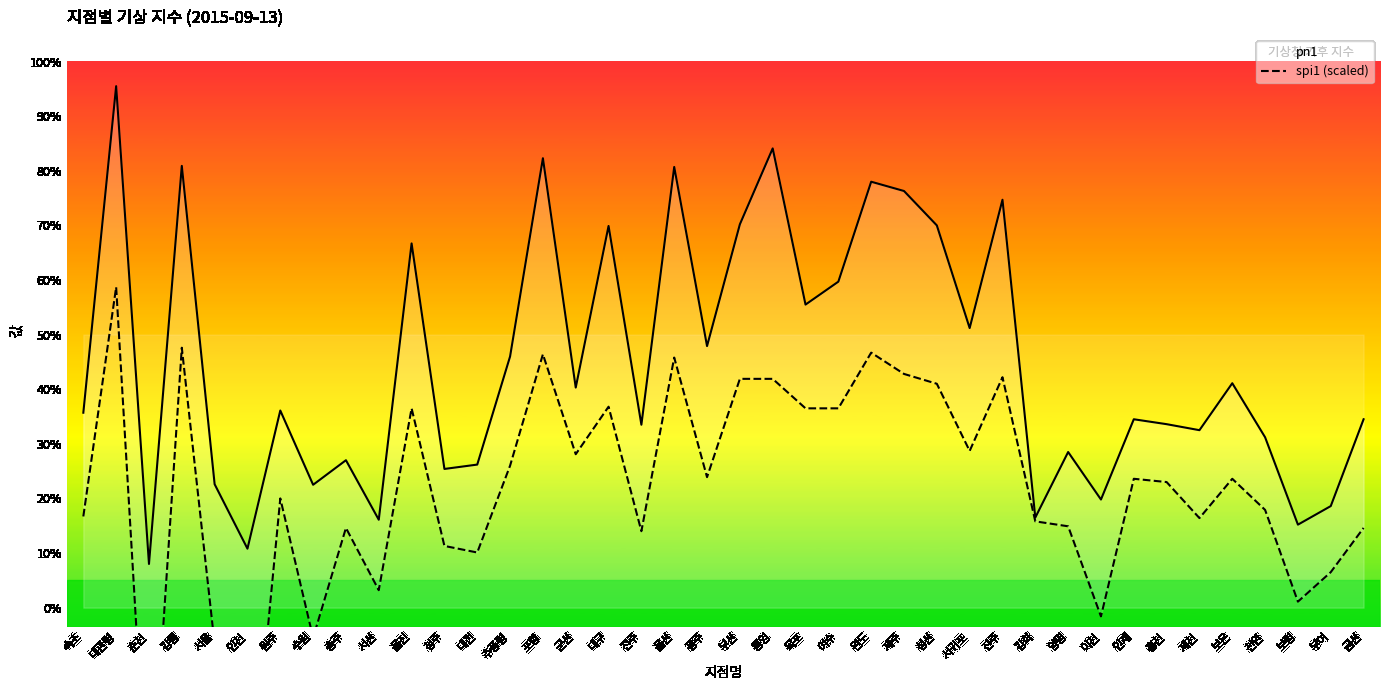

Is it true that pn1 equals 18.3 at 인천?

False